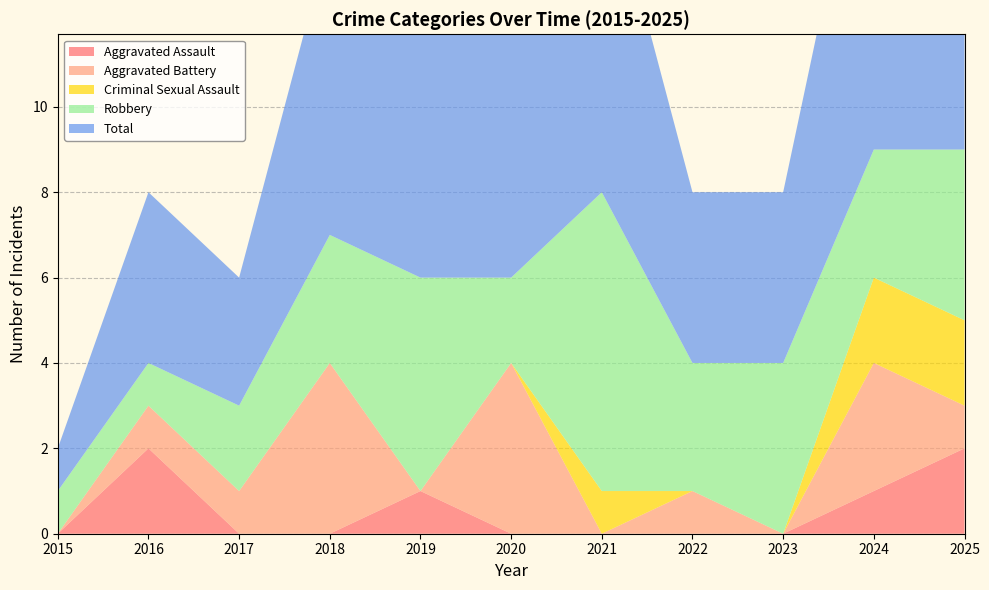

Reading left to right, transcribe all the data shown in this chart.

Aggravated Assault: 0	2	0	0	1	0	0	0	0	1	2
Aggravated Battery: 0	1	1	4	0	4	0	1	0	3	1
Criminal Sexual Assault: 0	0	0	0	0	0	1	0	0	2	2
Robbery: 1	1	2	3	5	2	7	3	4	3	4
Total: 1	4	3	7	6	6	8	4	4	9	9